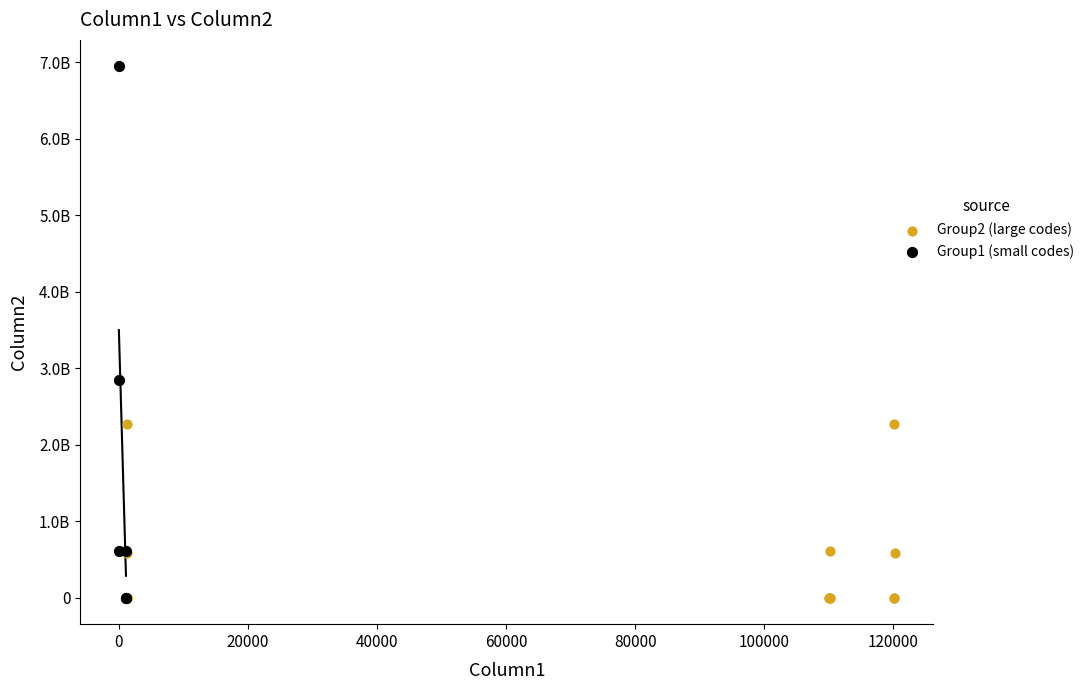

Which series reaches the maximum Y coordinate?

Group1 (small codes)